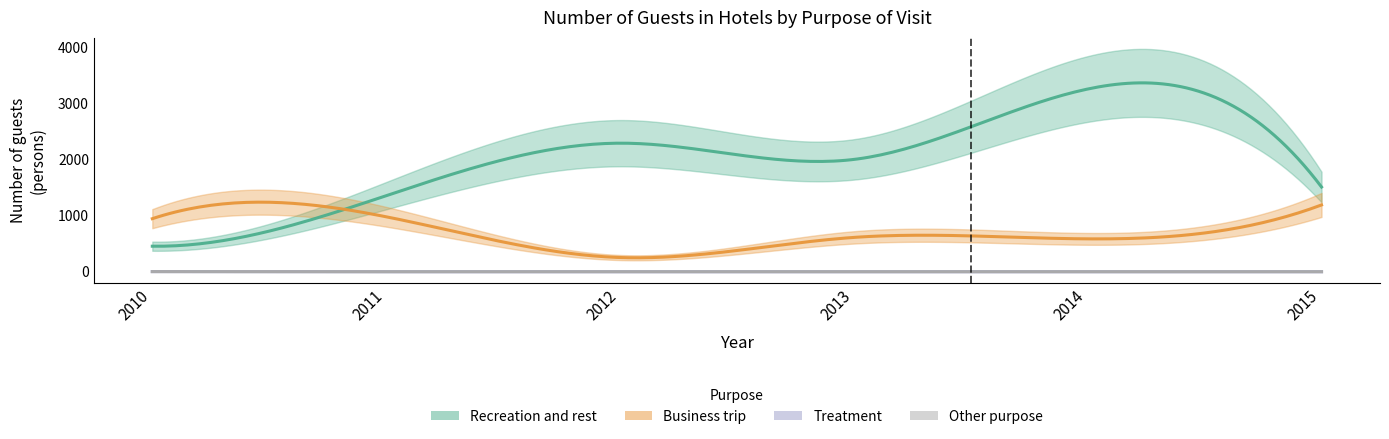

The value of Business trip at 2014 is 586. True or false?

True